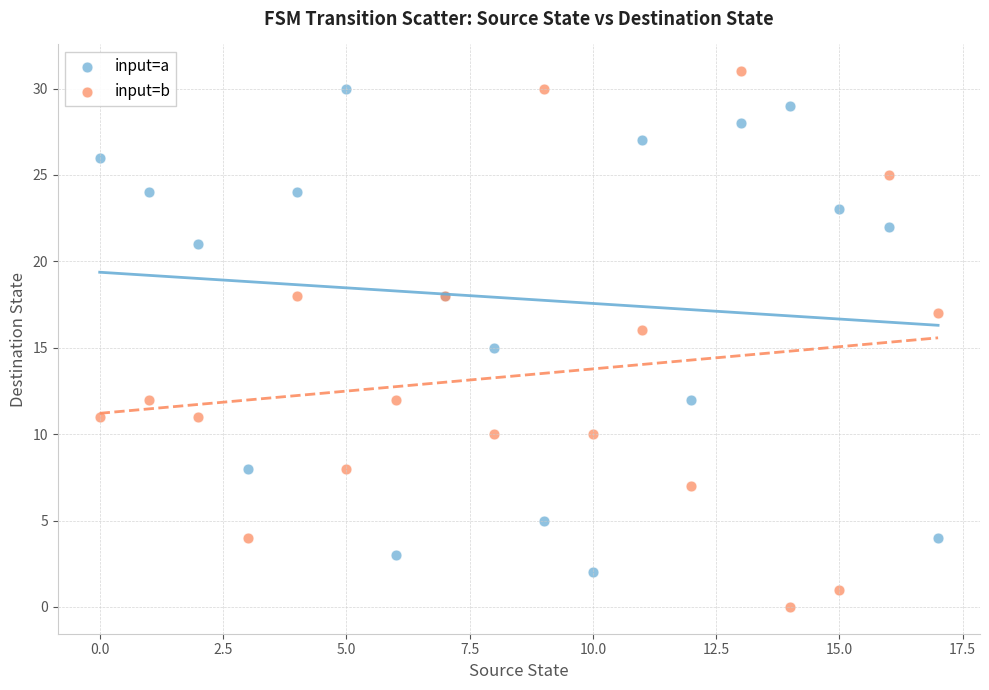

What are all the series names shown in the legend?

input=a, input=b